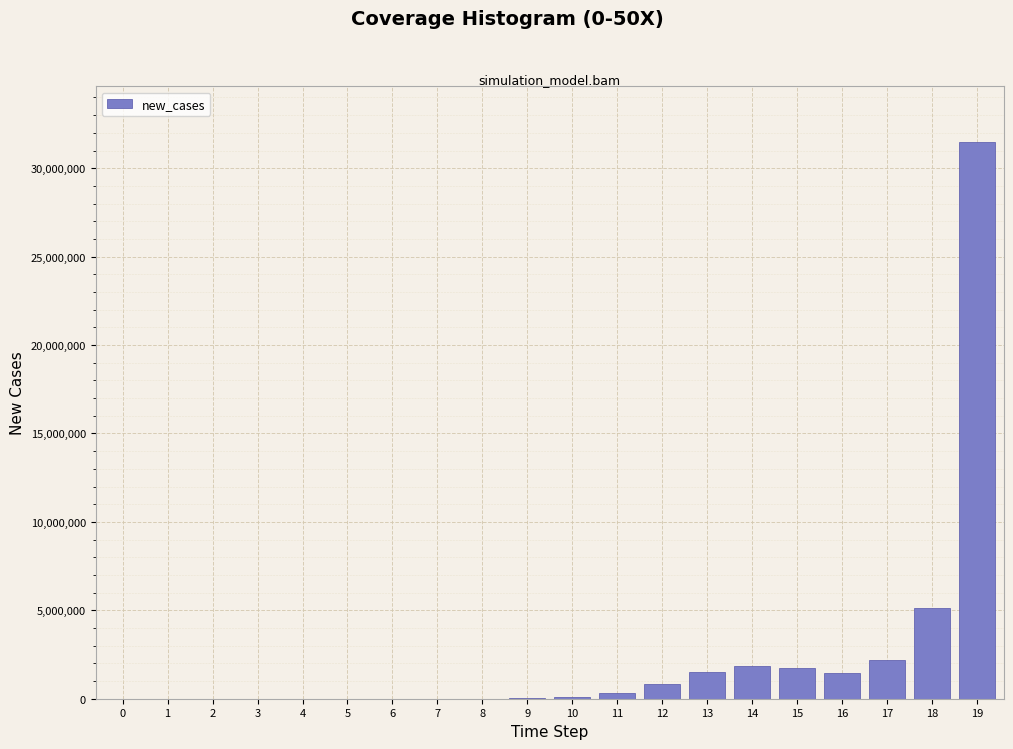

What is the greatest value displayed?

31476940.6